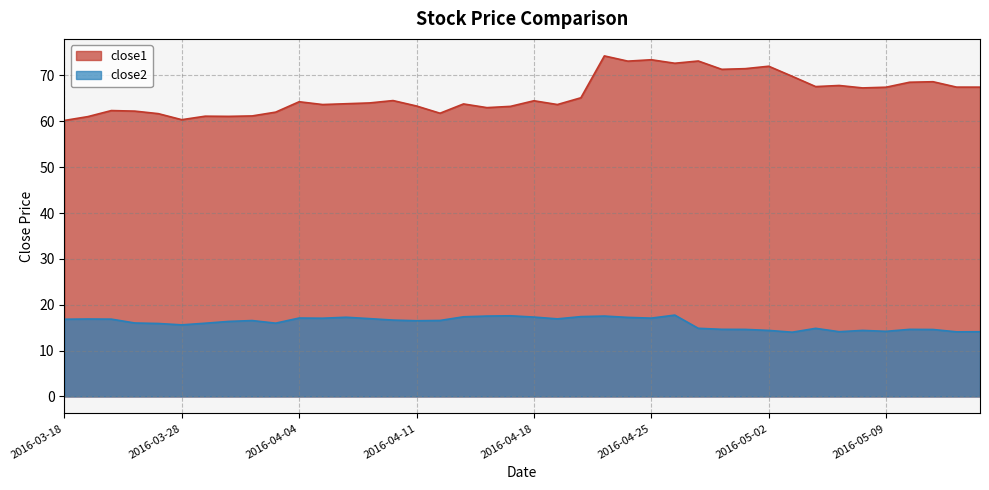

List the series in order of their peak value, lowest first.

close2, close1